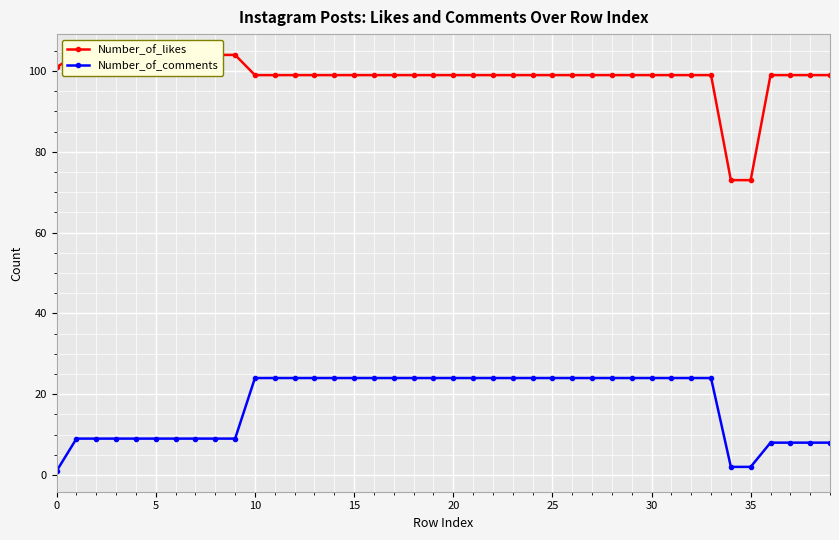

Is it true that Number_of_comments equals 24 at 33?

True